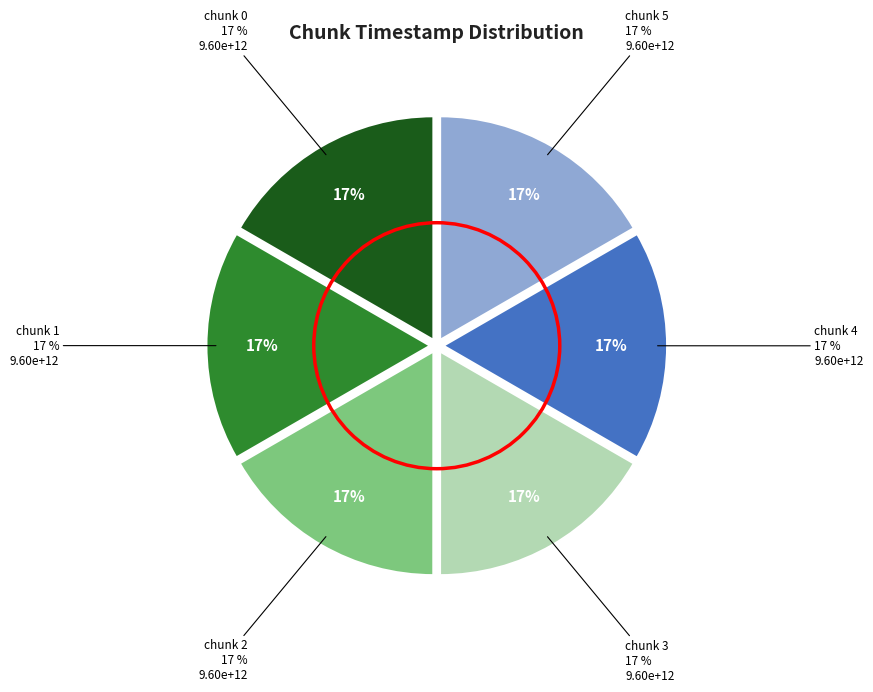

To the nearest percent, what is the combined percentage of chunk 2 and chunk 5?

33%